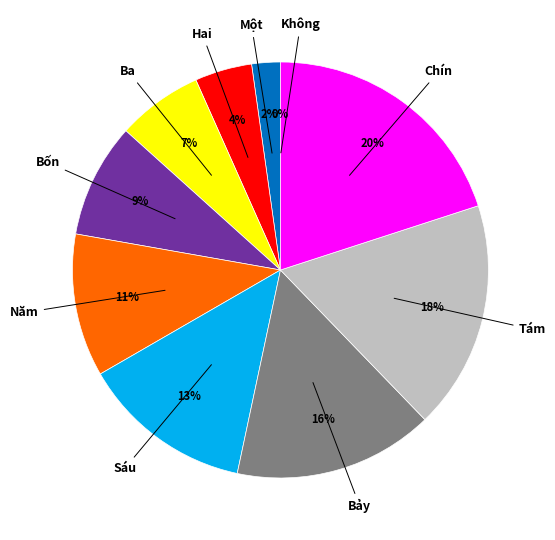

Combined, what portion of the pie is Một and Hai?

6.7%